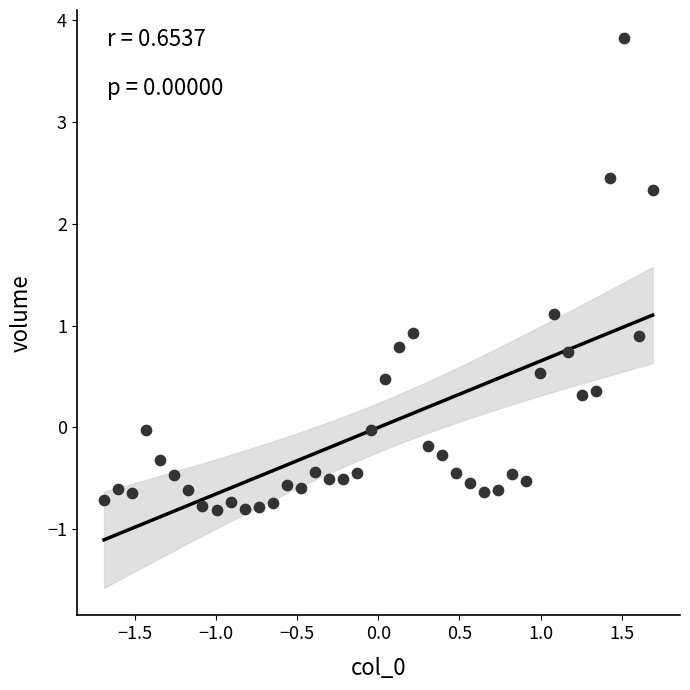

What is the range of Y values (max minus min)?

4.6